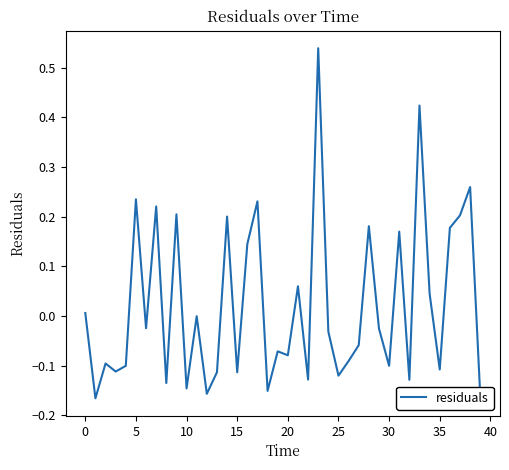

Does the chart have visible grid lines?

No